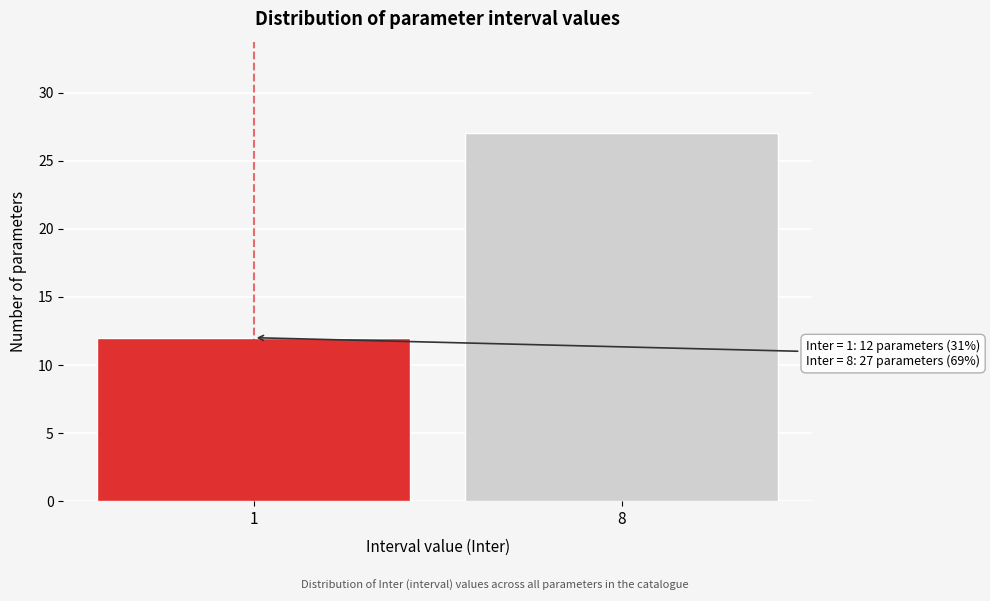

Reading left to right, extract all data points from this chart.

12	27